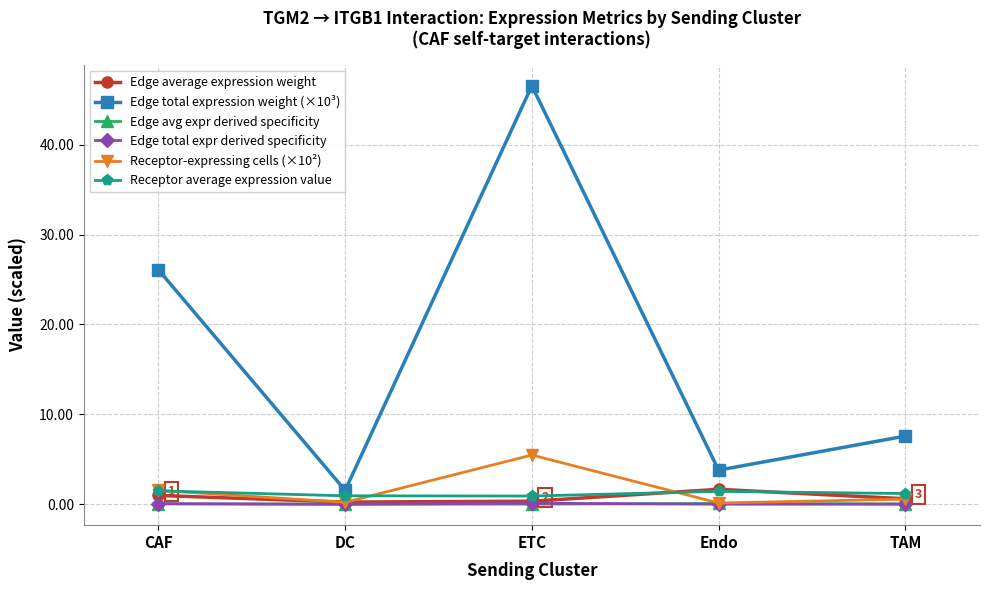

What is the difference between the maximum and minimum values in the Edge average expression weight series?

1.4